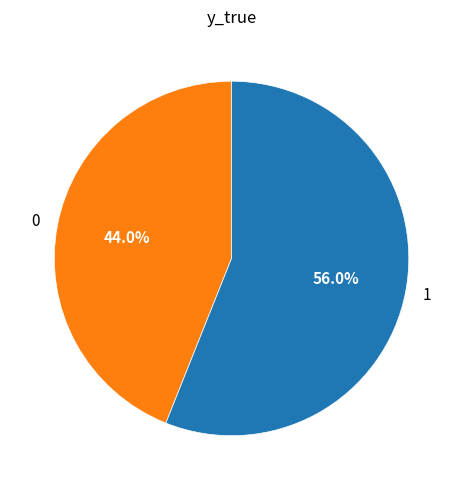

Rank the categories by value from highest to lowest.

1, 0